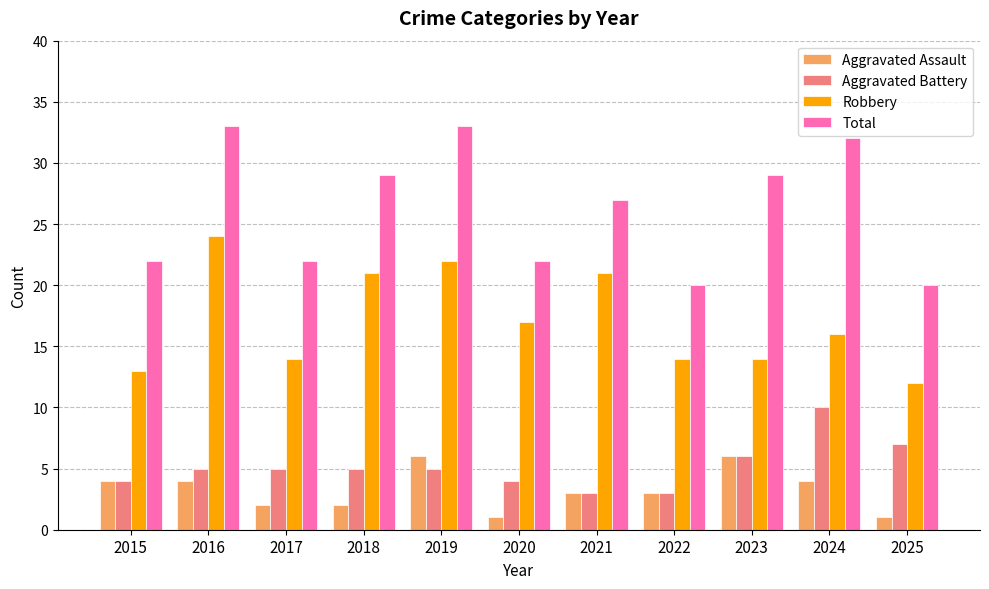

Between 2017 and 2023, which series saw the biggest shift?

Total